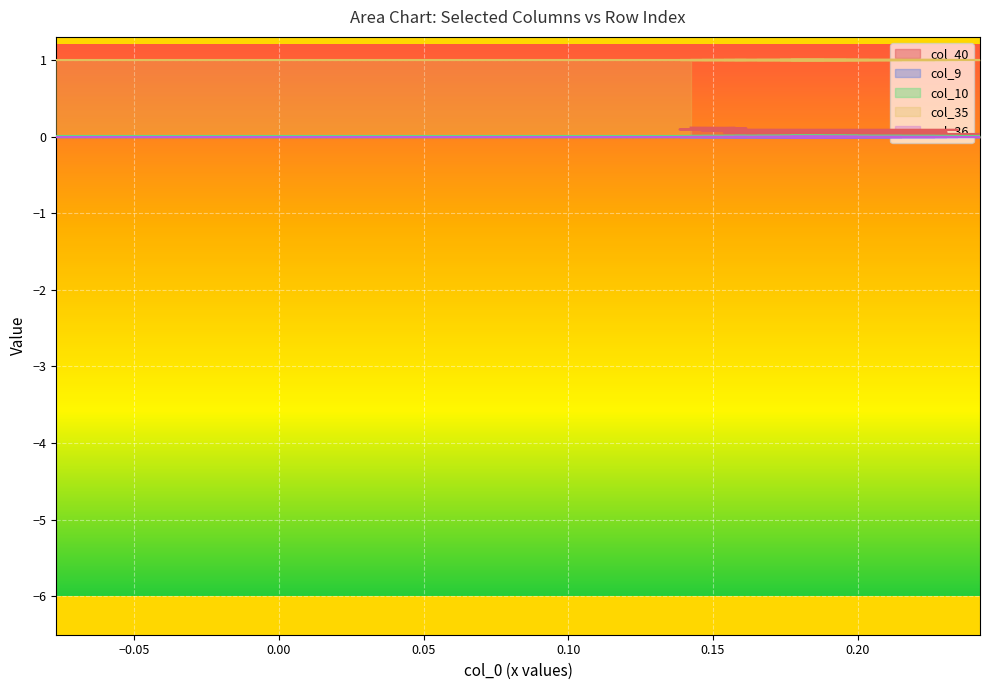

What value does the col_35 series have at 38?

1.0